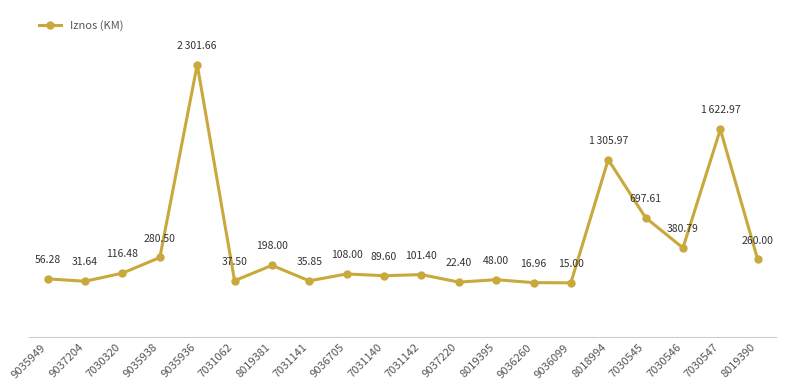

List the labels in order of value, smallest first.

9036099, 9036260, 9037220, 9037204, 7031141, 7031062, 8019395, 9035949, 7031140, 7031142, 9036705, 7030320, 8019381, 8019390, 9035938, 7030546, 7030545, 8018994, 7030547, 9035936